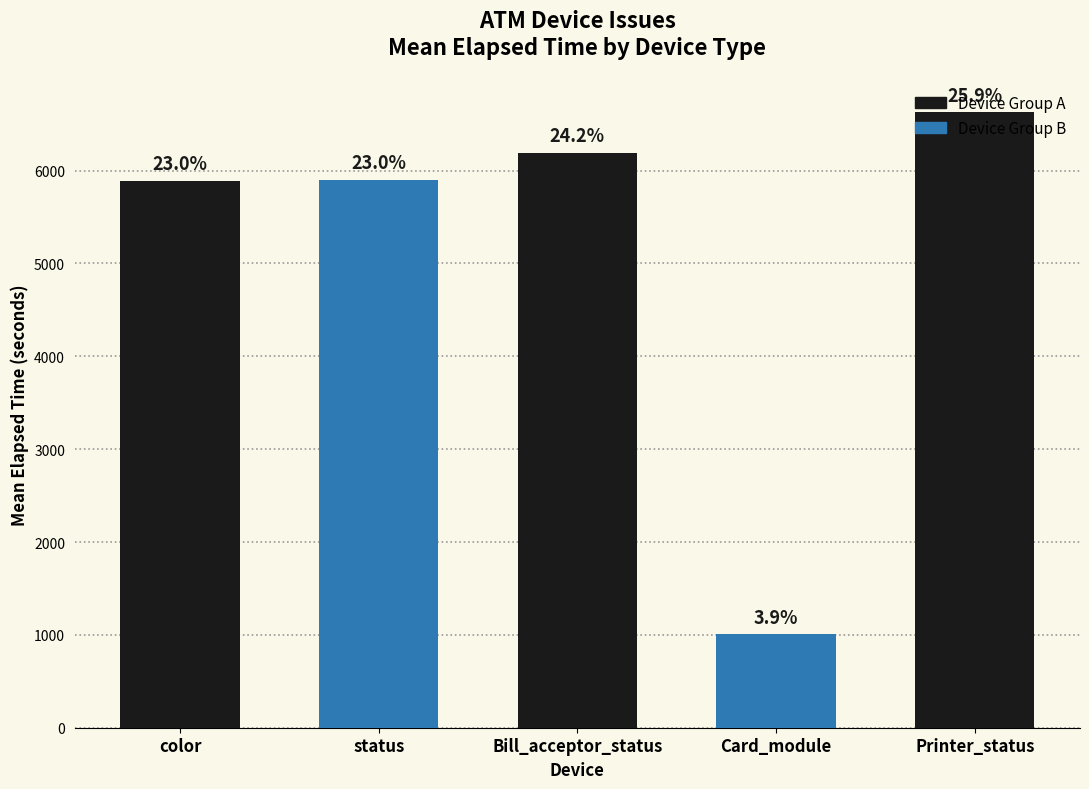

Are the bars horizontal?

No